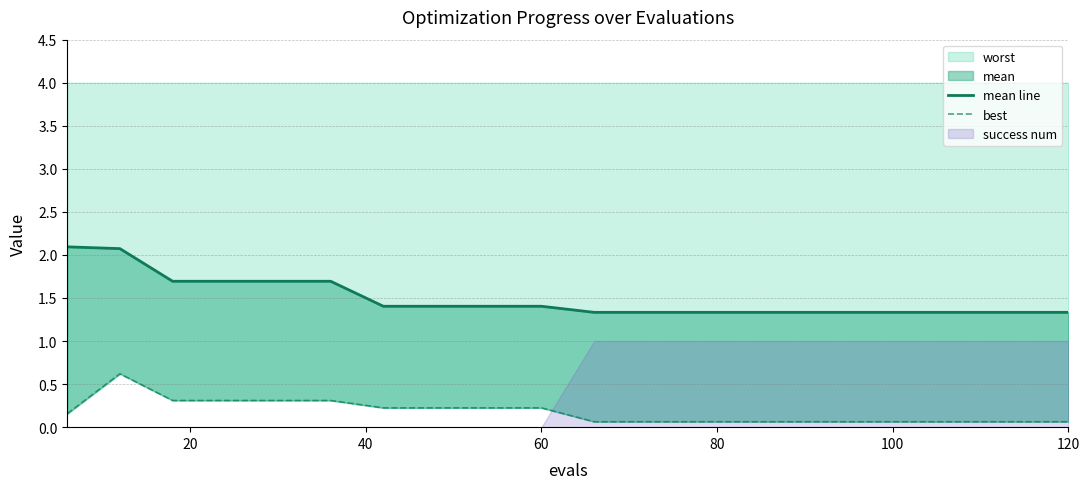

What is the minimum value shown in the chart?

0.1